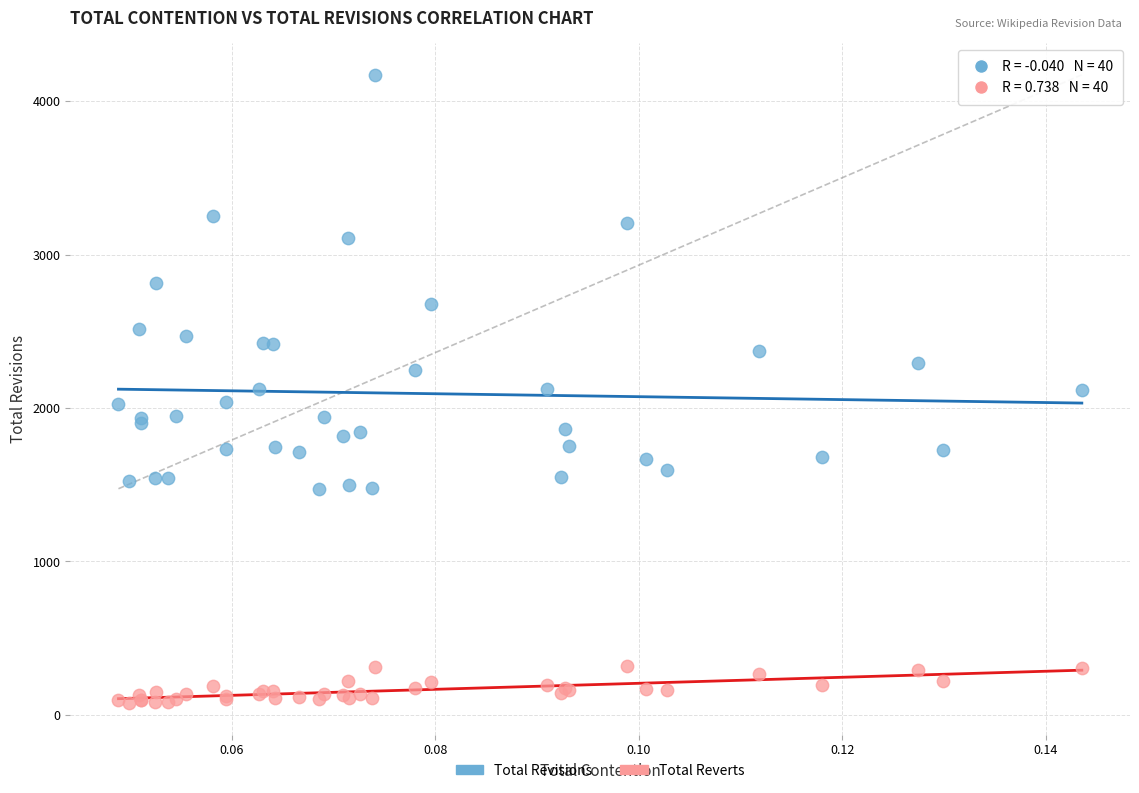

What are all the series names shown in the legend?

Total Revisions, Total Reverts